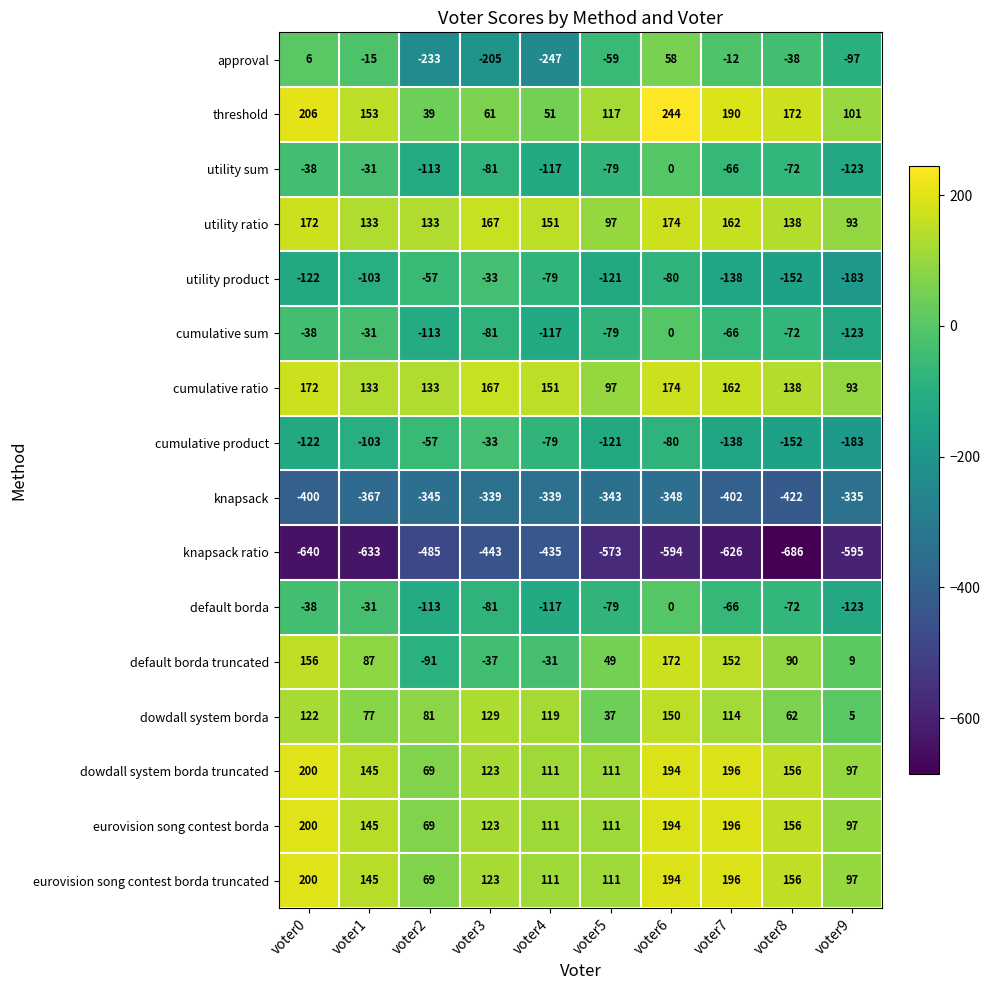

True or false: cumulative sum has a value of -191 at voter9.

False